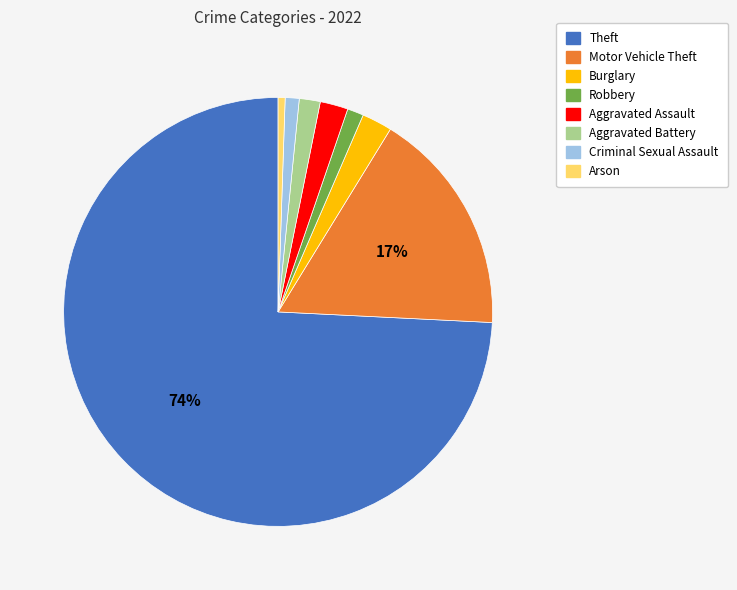

Is it true that Criminal Sexual Assault is 11% of the pie?

False